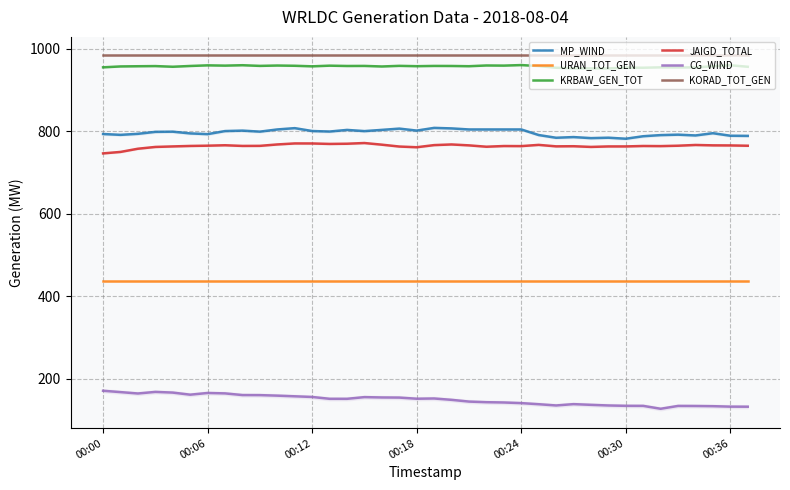

Which series has the largest range (max minus min)?

CG_WIND